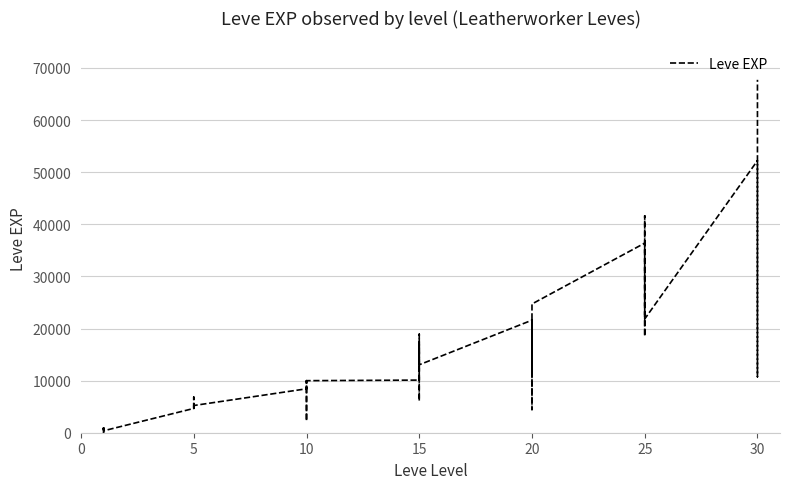

What is the maximum value shown in the chart?

67730